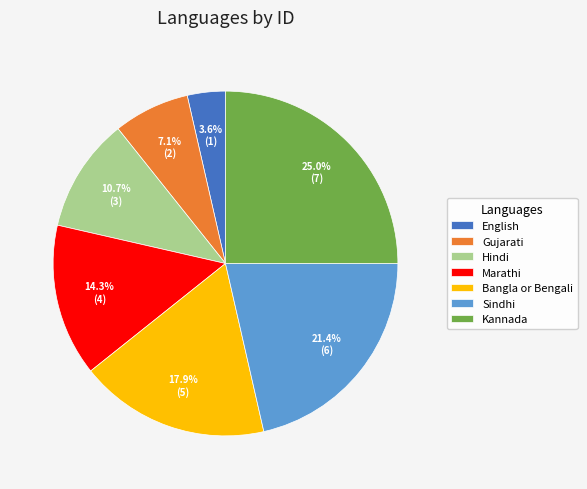

Does Bangla or Bengali represent more than half of the total?

No